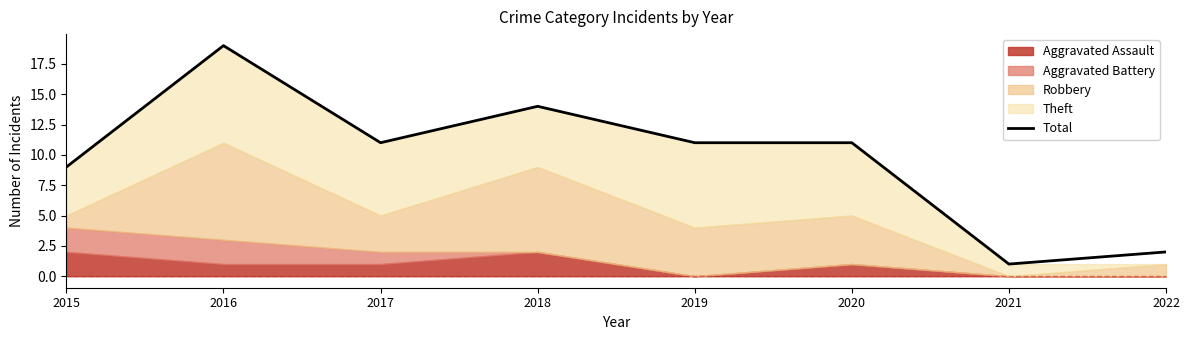

At which label does the data first exceed 11?

2016